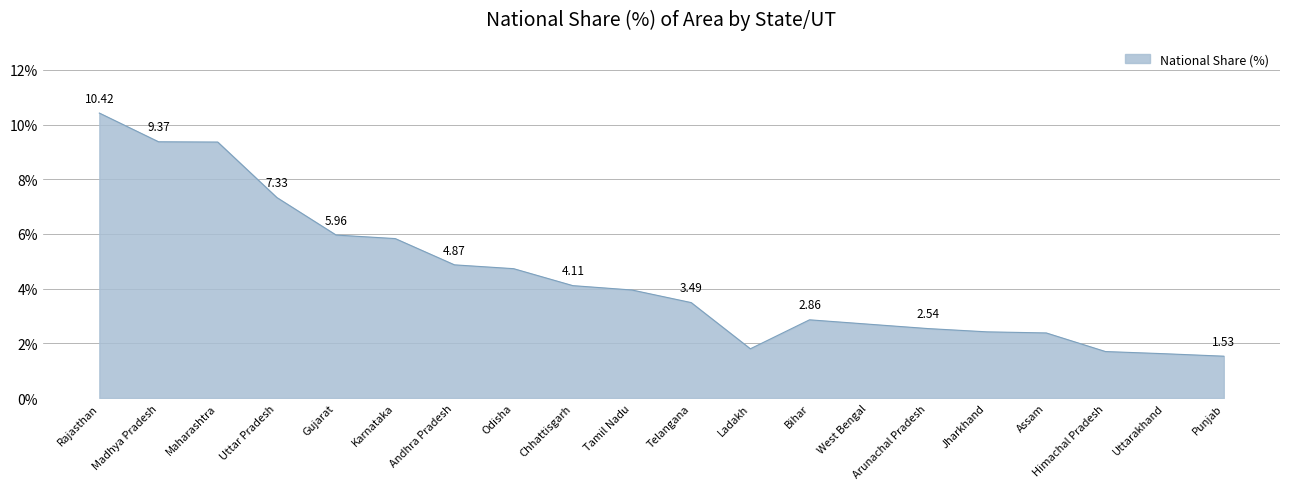

What is the change in value from Uttar Pradesh to Chhattisgarh?

-3.2